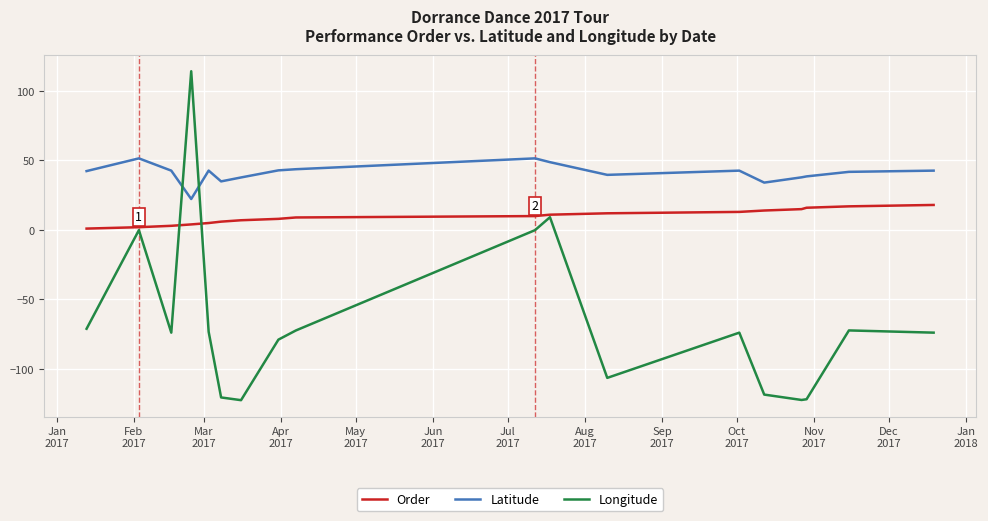

True or false: Order and Latitude intersect in this chart.

False